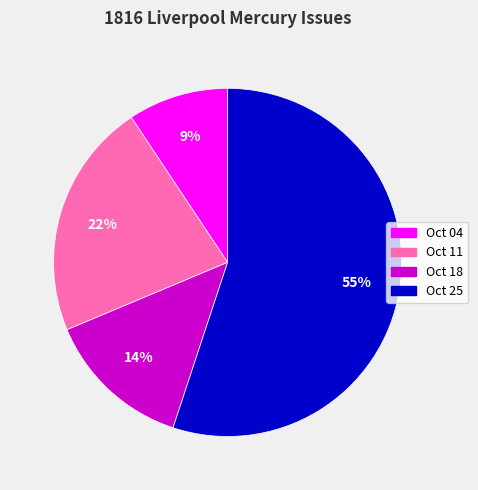

Which category has the smallest portion of the pie?

Oct 04